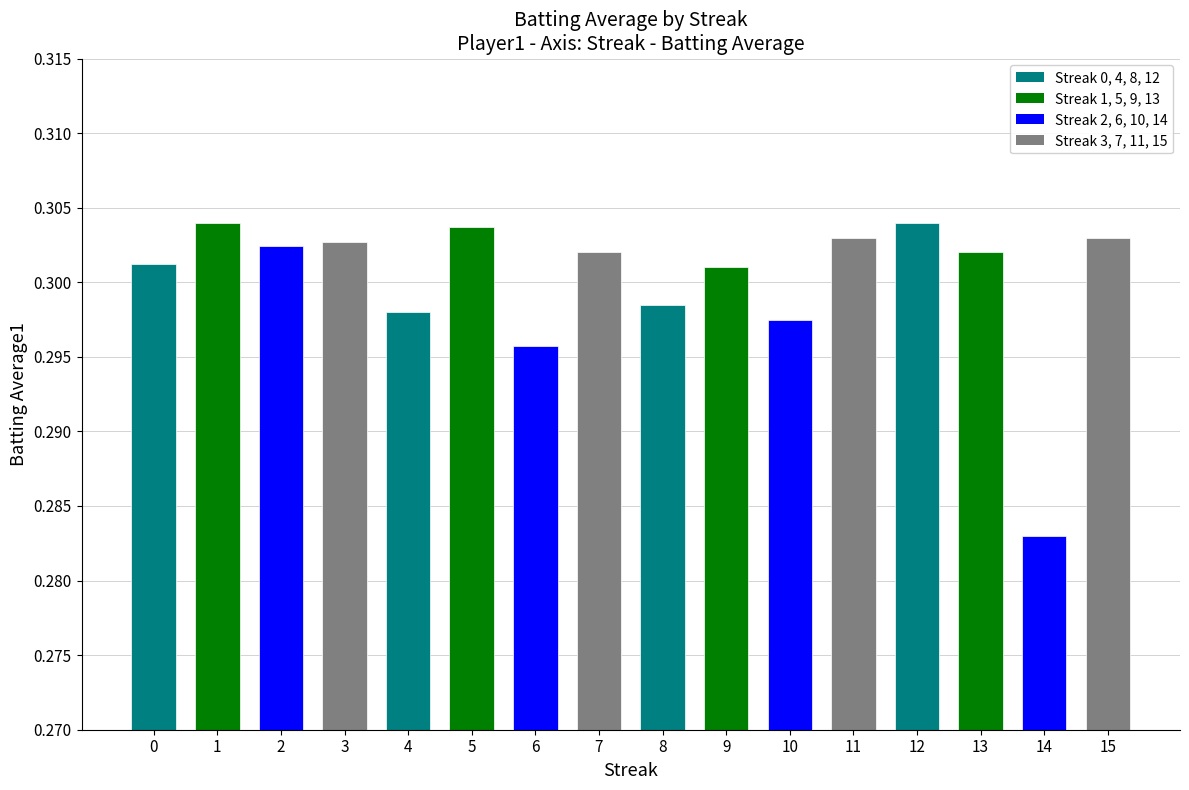

Which has a higher value, 6 or 15?

15